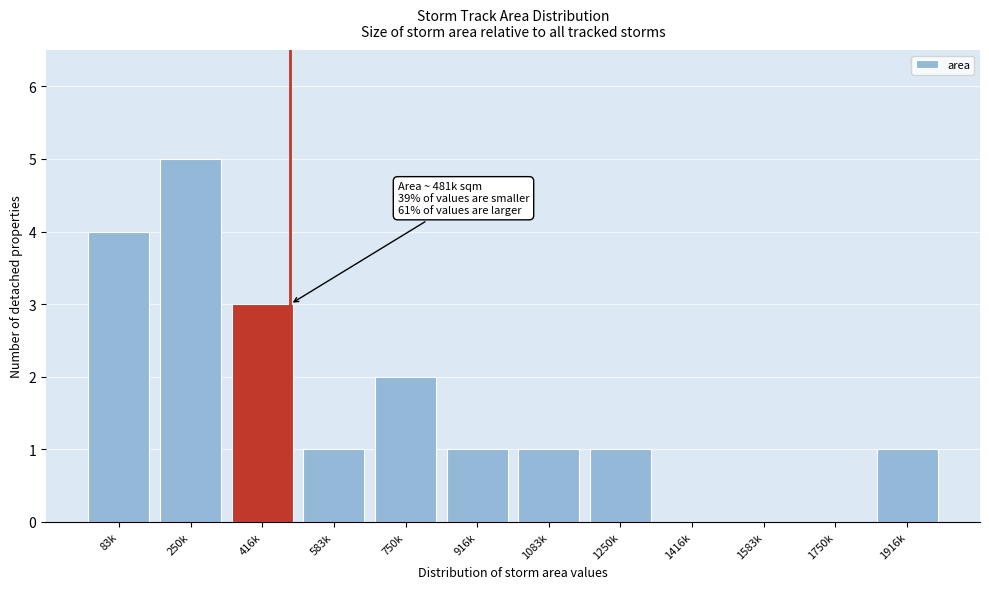

Reading left to right, list all the values displayed in this chart.

83k=4	250k=5	416k=3	583k=1	750k=2	916k=1	1083k=1	1250k=1	1416k=0	1583k=0	1750k=0	1916k=1